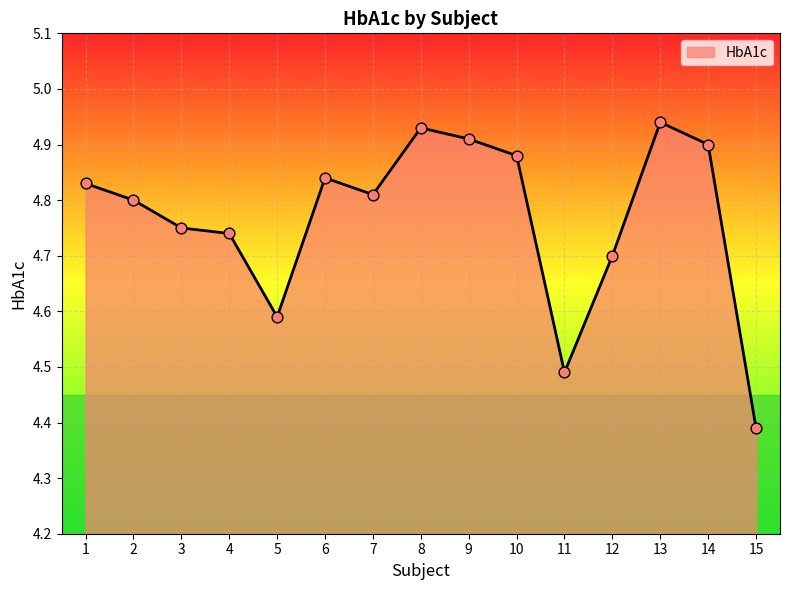

Approximately how many times larger is the value at 4 compared to 9?

1.0